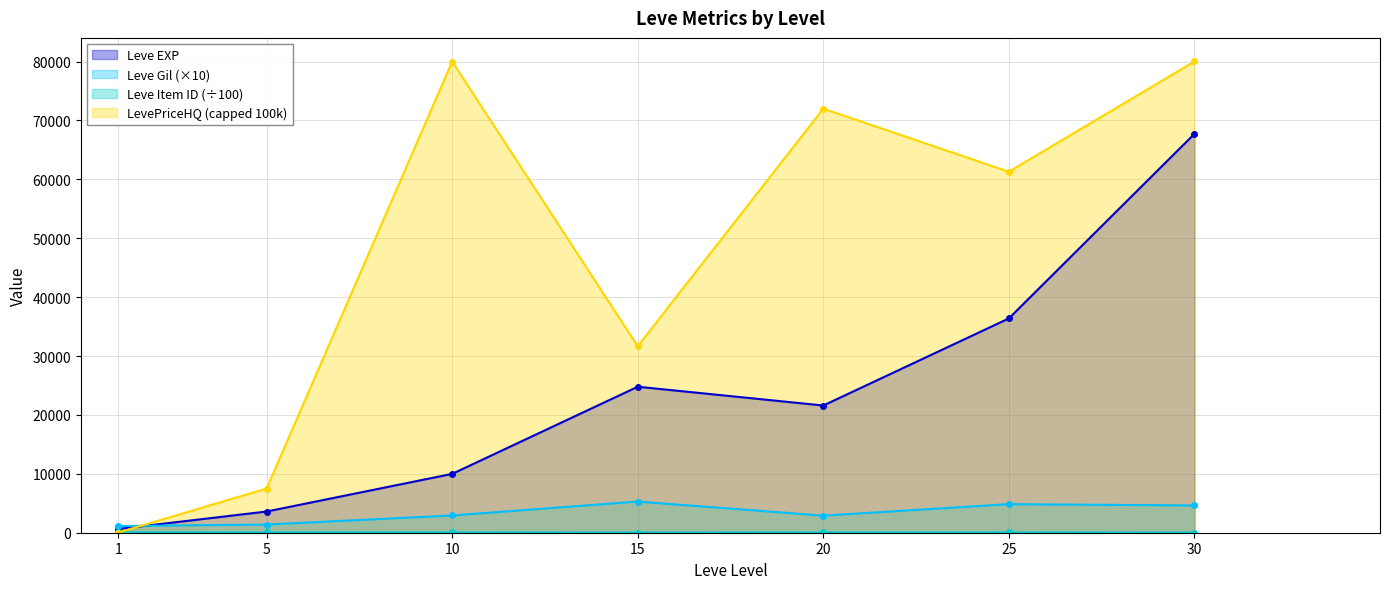

Where is LevePriceHQ nearest to the value 40025?

15